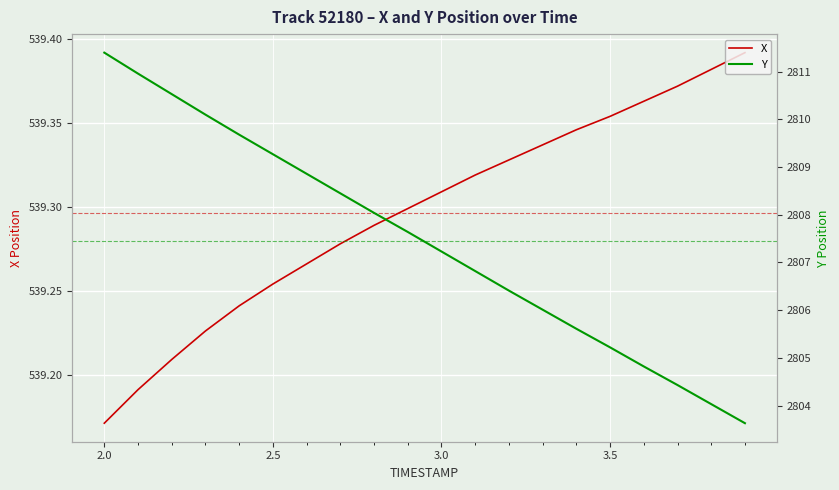

How many distinct data groups are displayed?

2